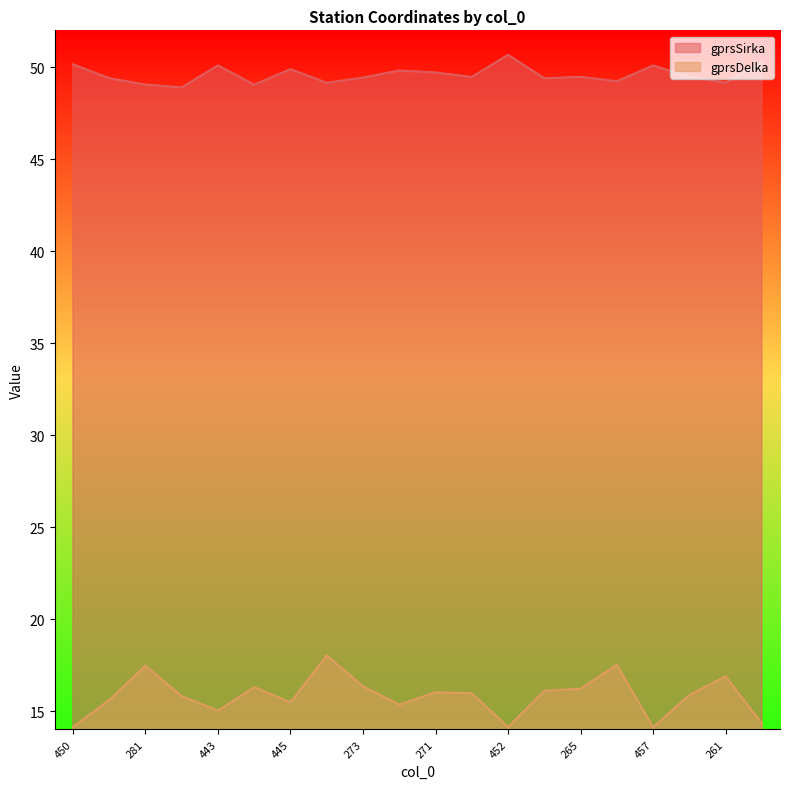

Reading right to left, transcribe all the data shown in this chart.

gprsSirka: 50.3	49.2	49.5	50.1	49.2	49.5	49.4	50.7	49.5	49.7	49.8	49.4	49.1	49.9	49.0	50.1	48.9	49.1	49.4	50.1
gprsDelka: 14.3	16.9	15.9	14.1	17.5	16.2	16.1	14.1	16.0	16.0	15.4	16.3	18.0	15.5	16.3	15.0	15.8	17.5	15.6	14.1